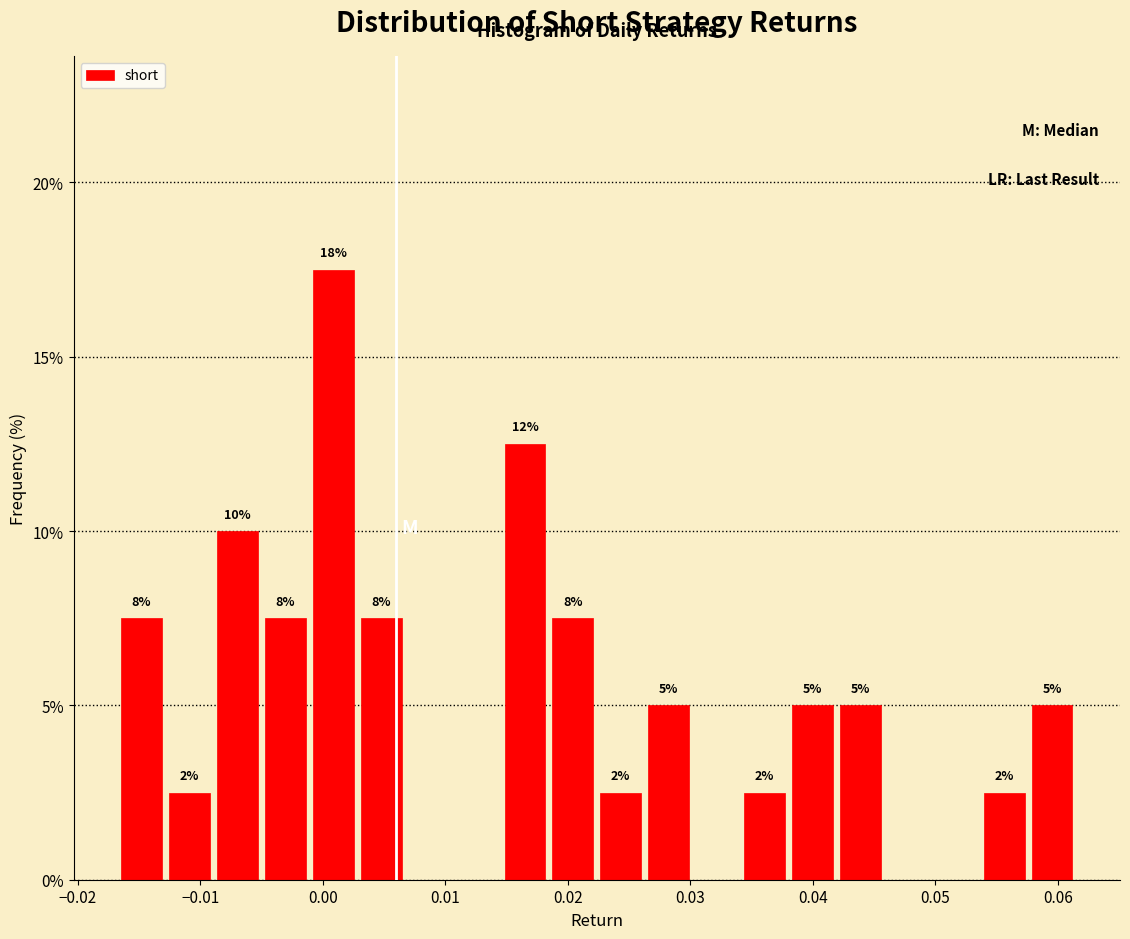

Read against the x-axis, roughly where is the centre of the tallest bar?

0.001